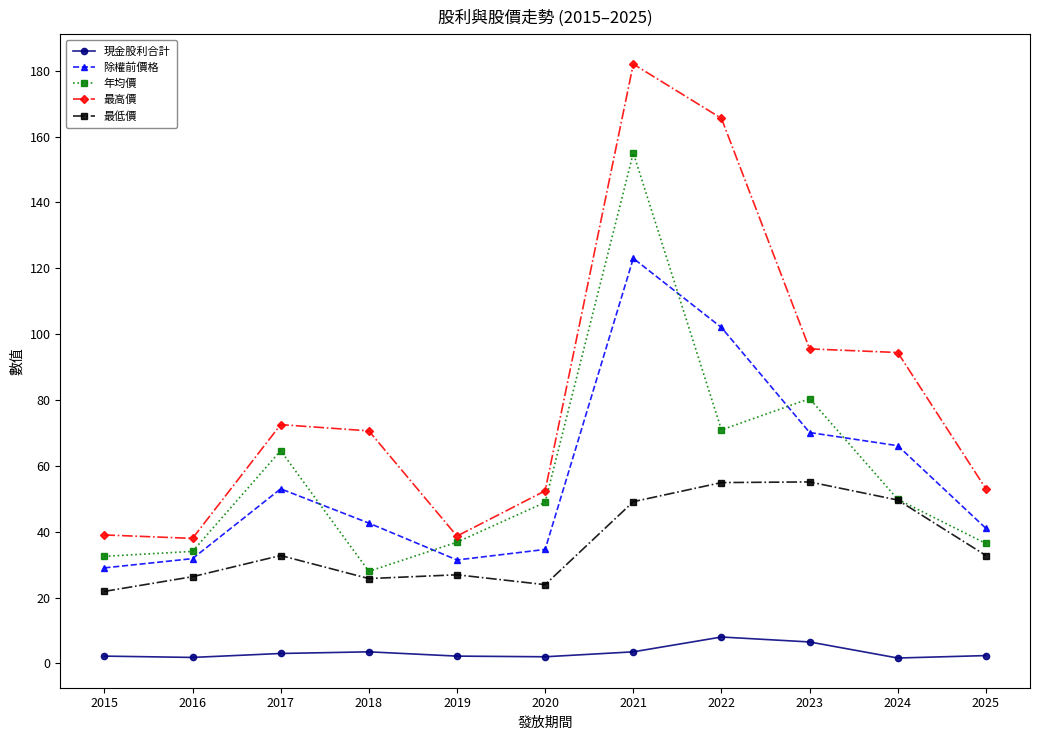

The 除權前價格 series shows 57.3 at 2021. True or false?

False